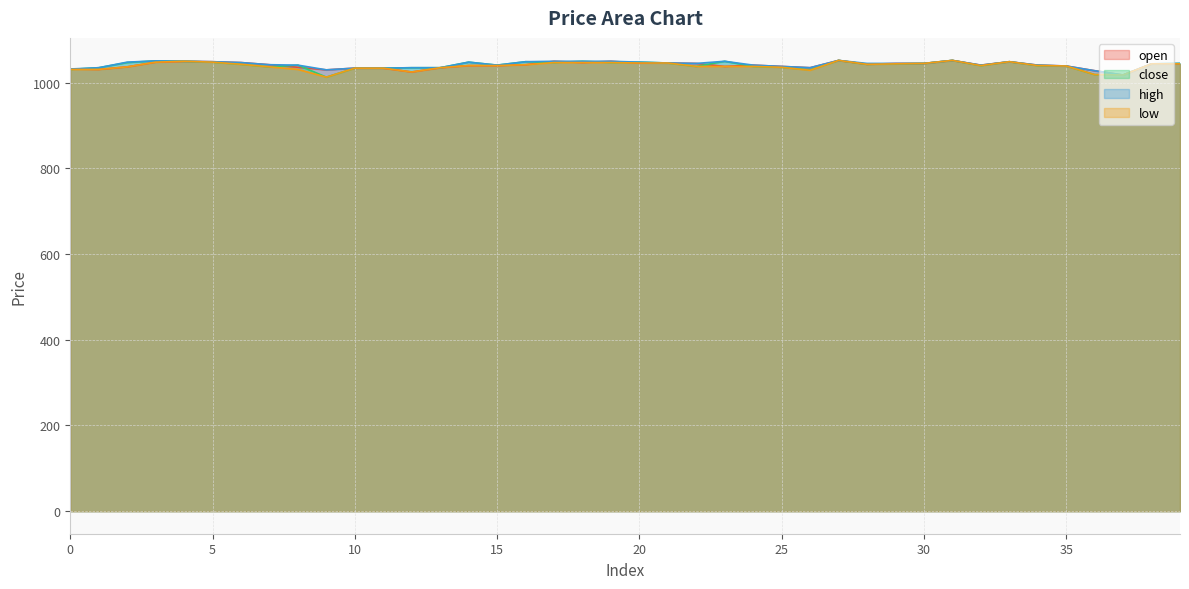

The value of close at 5 is 1048. True or false?

True